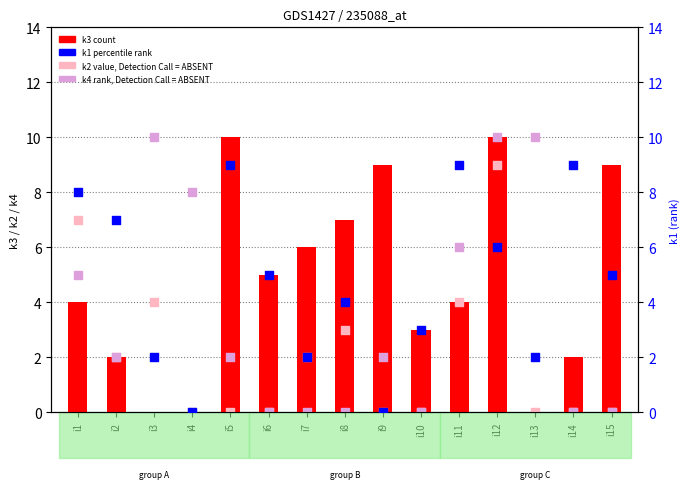

Which series reaches the minimum Y coordinate?

k3 (count)